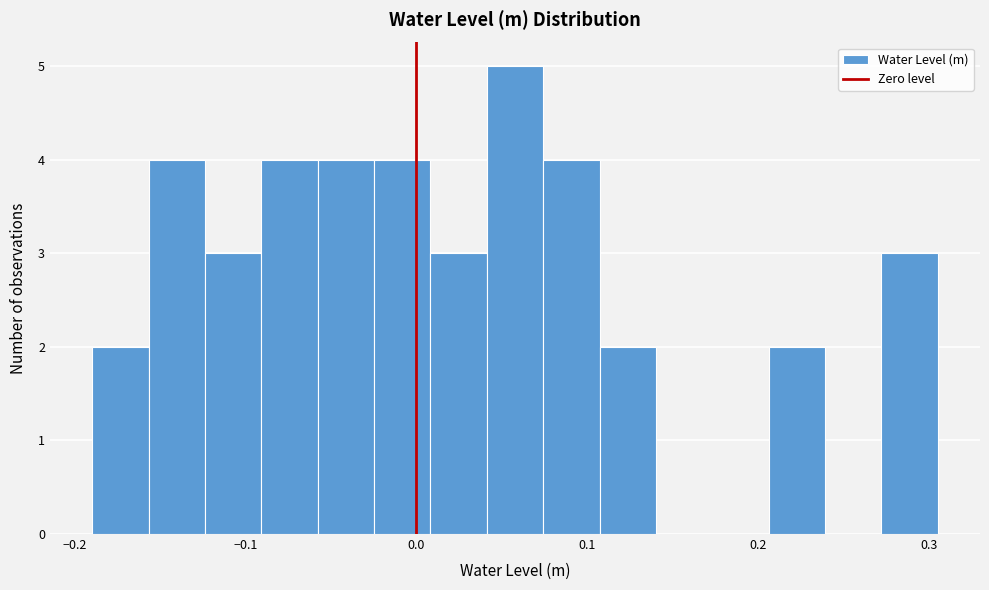

Around what value on the x-axis is the tallest bar? Give the approximate position of its centre, as read against the axis.

0.06